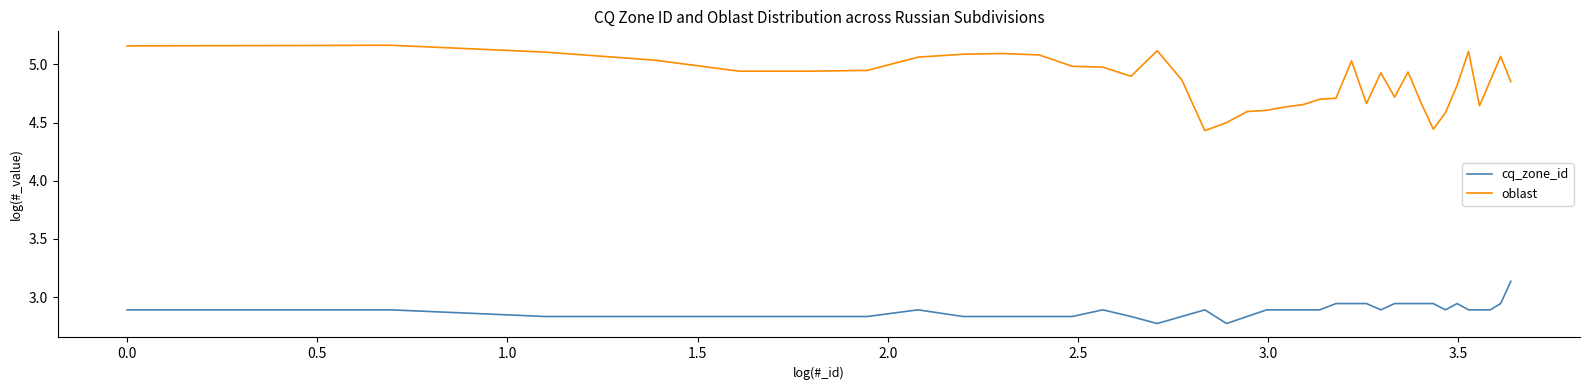

True or false: oblast and cq_zone_id cross at least once.

False